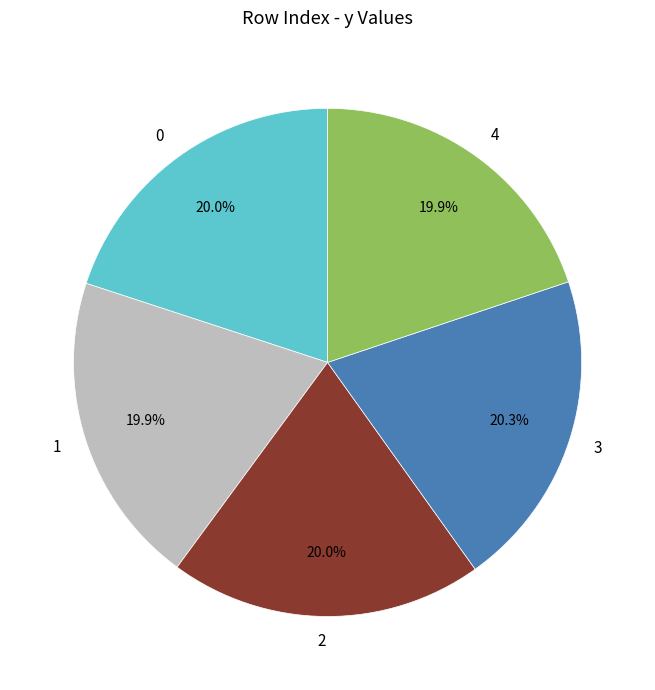

Approximately how many times larger is the value at 3 compared to 1?

1.0